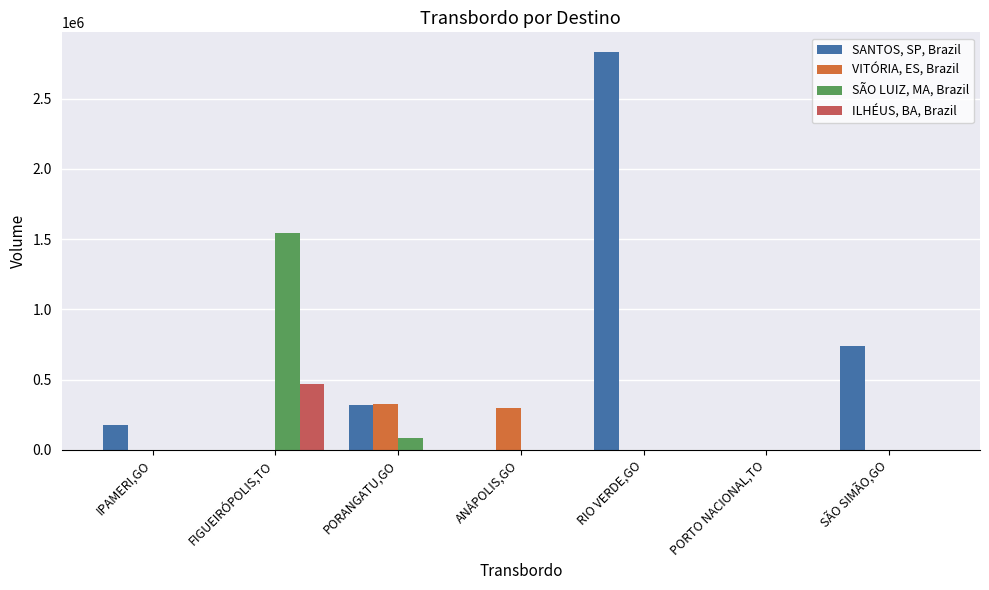

Which series has the largest range (max minus min)?

SANTOS, SP, Brazil